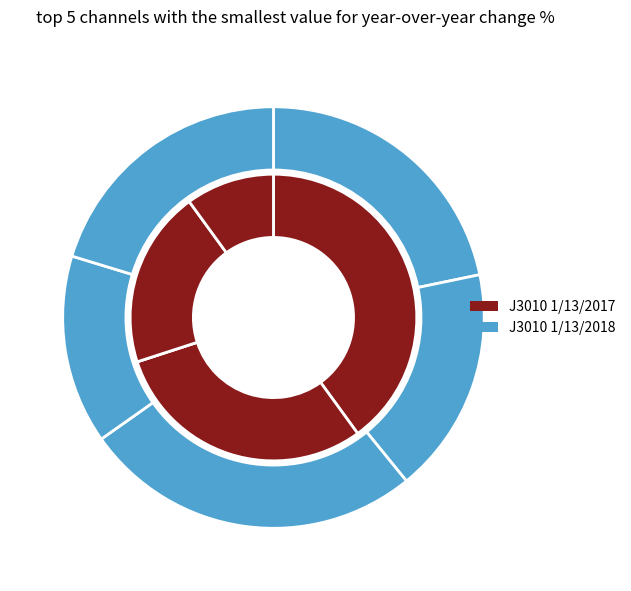

How much of the chart is everything except Channel_1?

60.0%